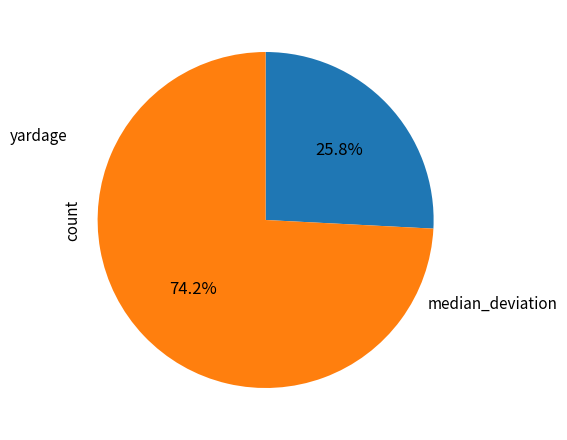

To the nearest percent, what is the average slice percentage?

50%